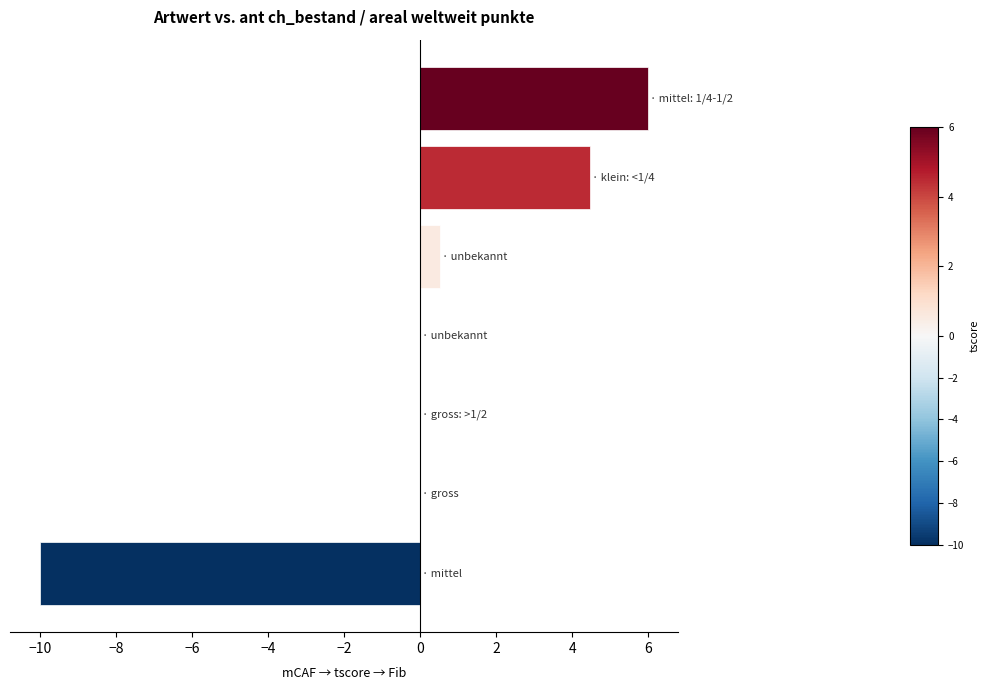

What is the greatest value displayed?

6.0